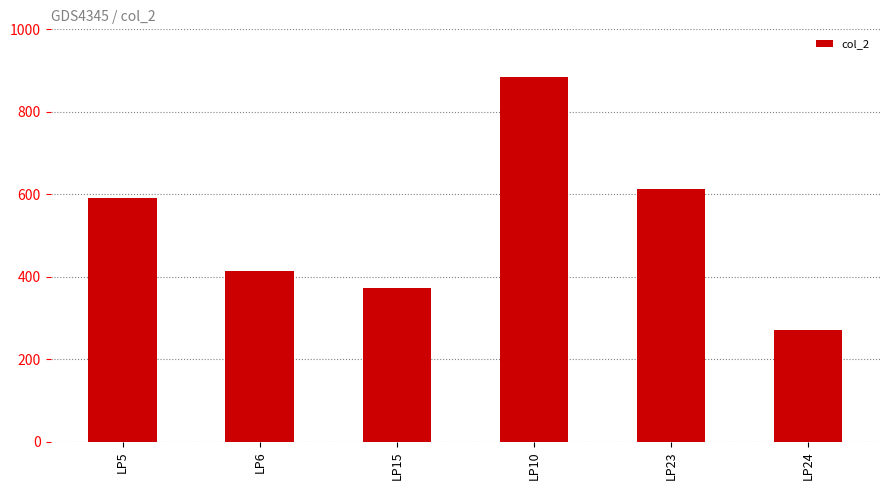

What is the label of the 3rd bar from the right?

LP10